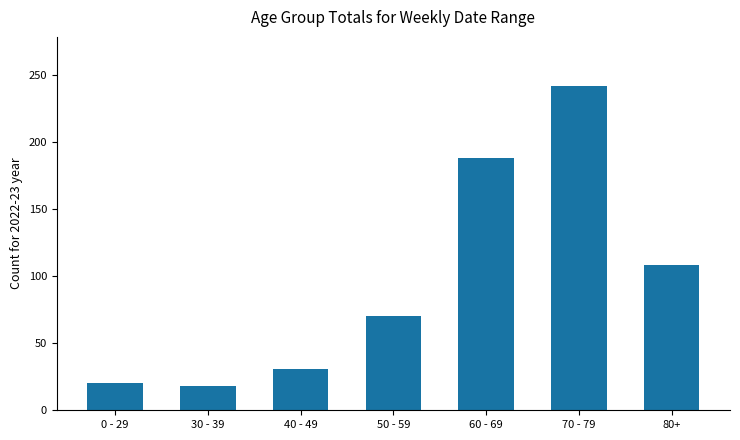

What is the ratio of the value at 50 - 59 to the value at 40 - 49?

2.3